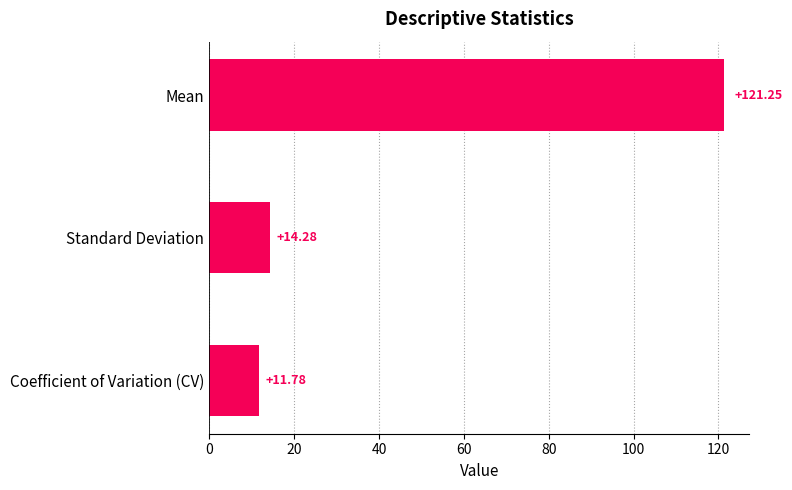

What is the label of the 1st bar from the top?

Mean